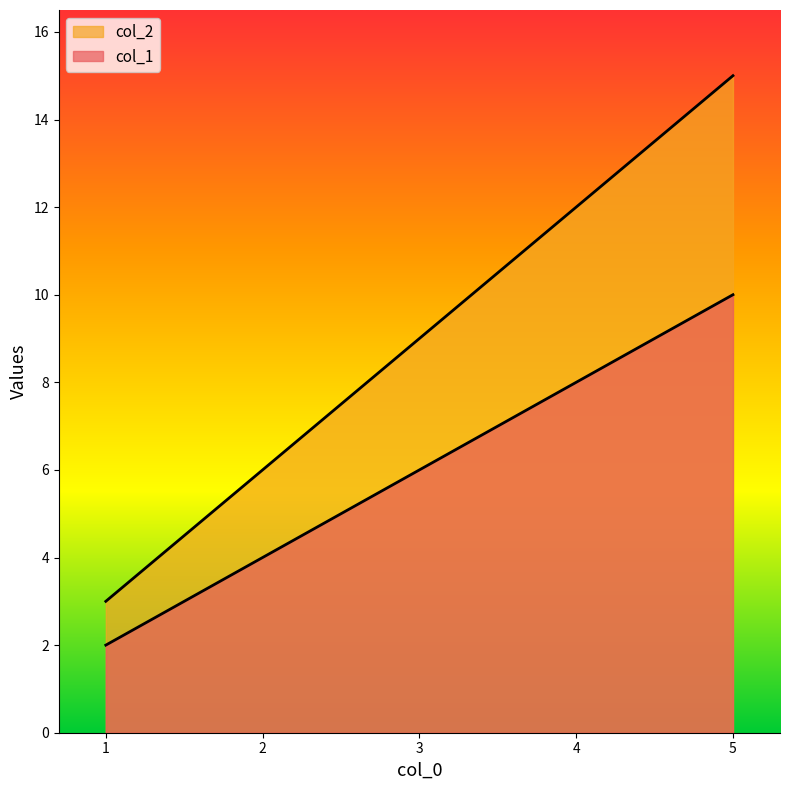

What is the total value across all series at 3?

15